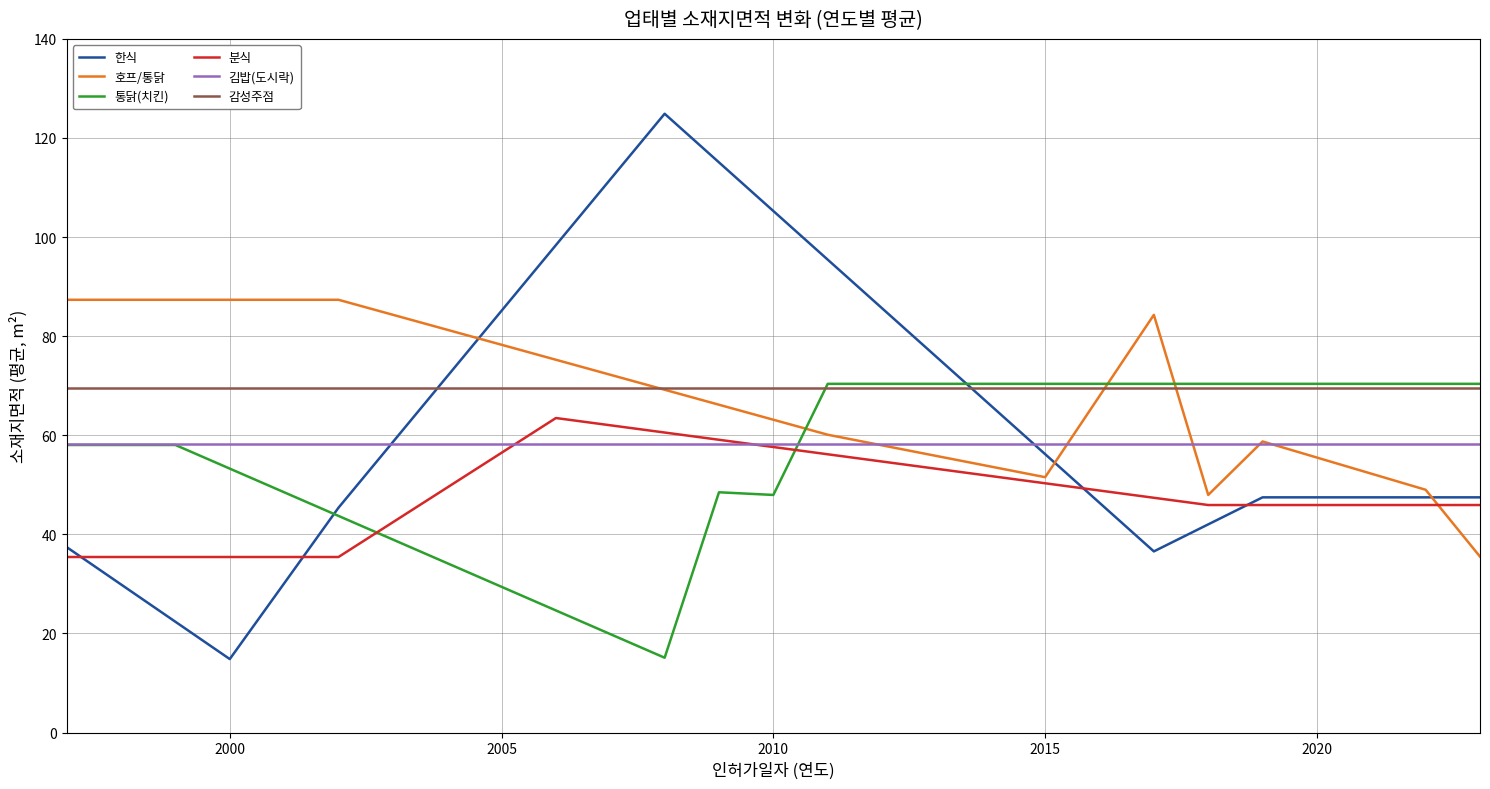

What is the maximum value shown in the chart?

124.9